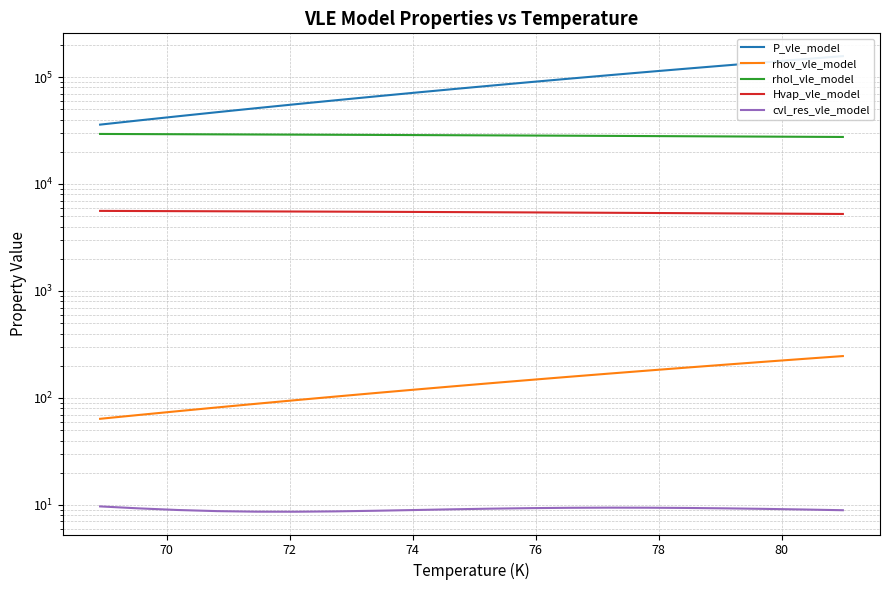

True or false: Hvap_vle_model has a value of 7649.6 at 18.

False